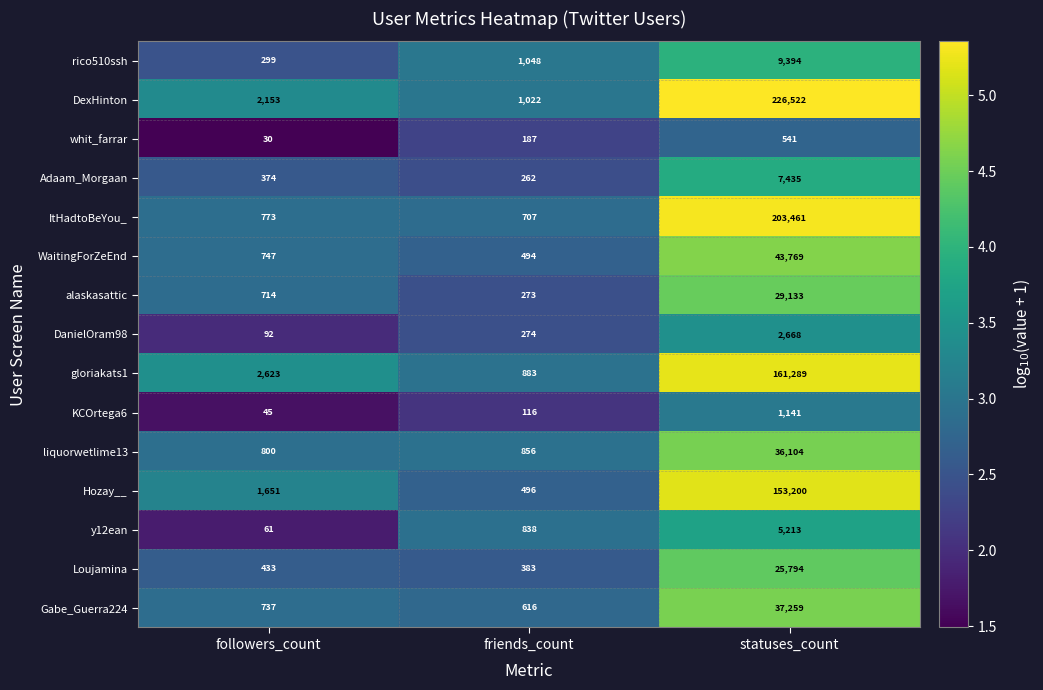

What is the difference between the highest and lowest values at statuses_count?

225981